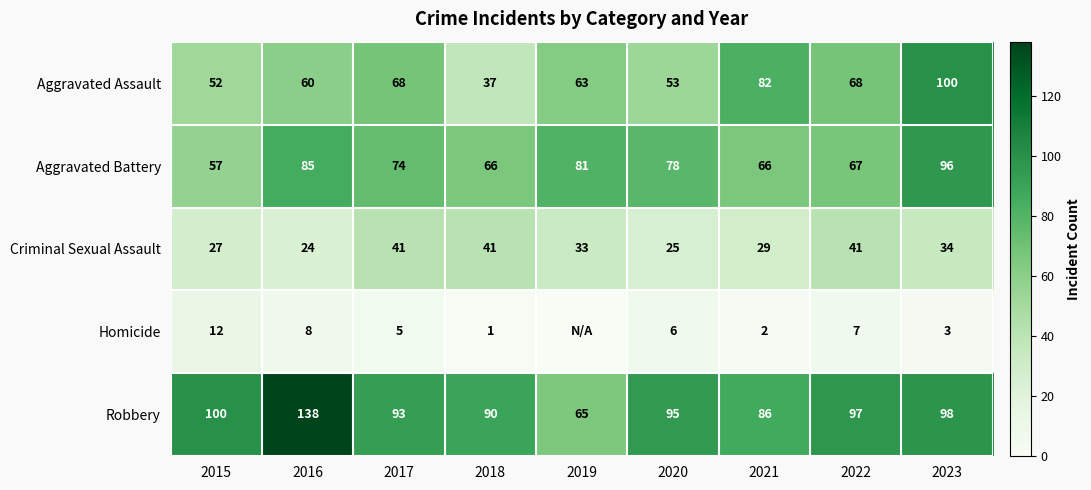

Which category has the highest value across all series?

2016